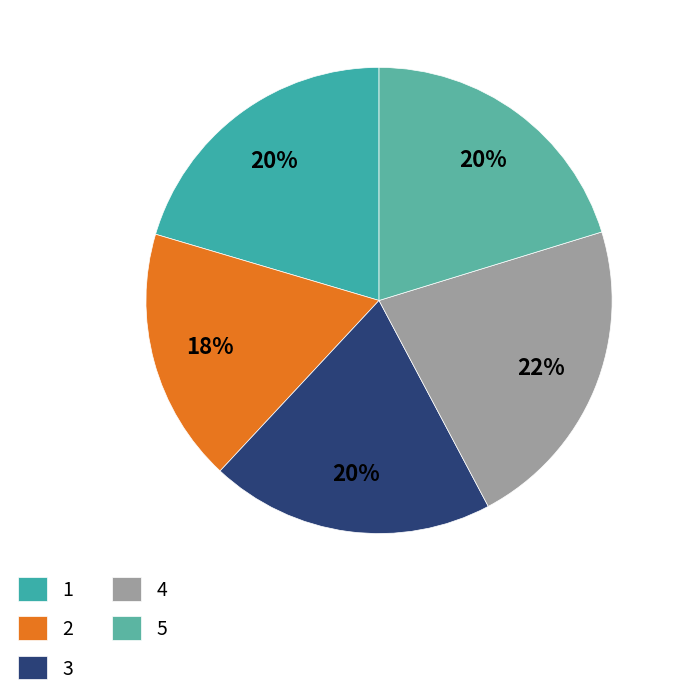

Does 3 represent more than half of the total?

No